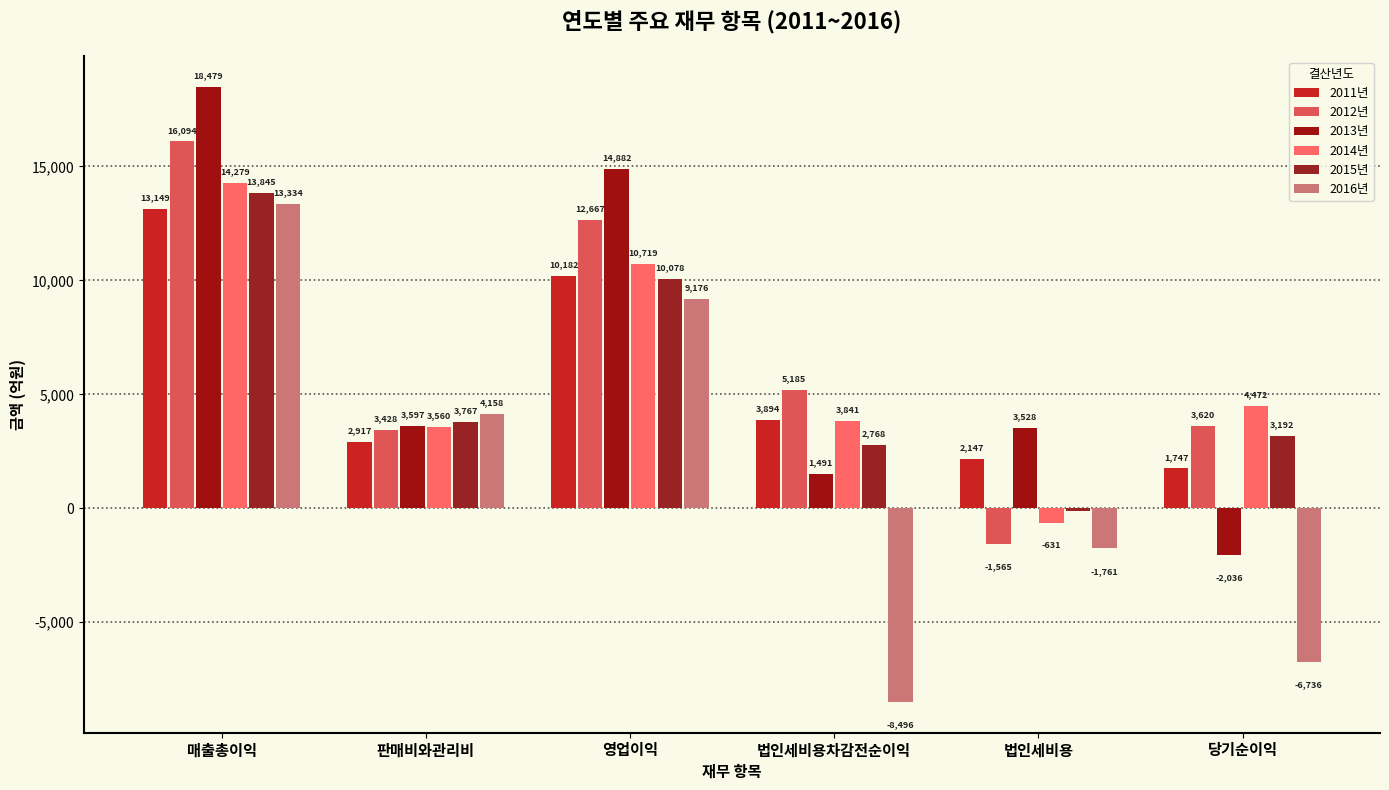

What is the sum of the 2016년 values at 법인세비용 and 법인세비용차감전순이익?

-10256.7